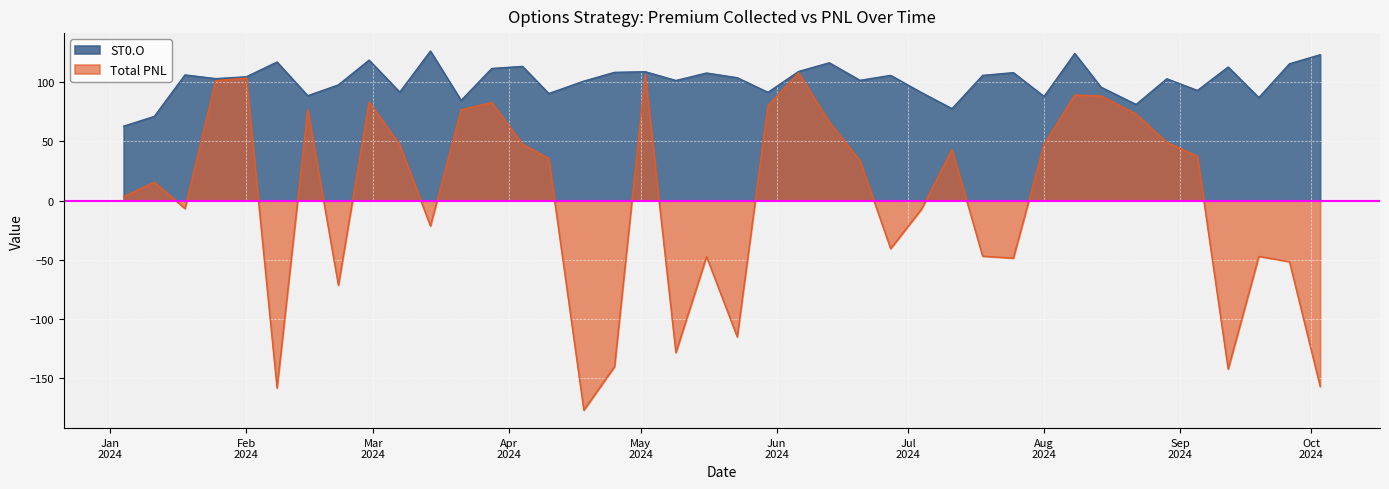

Between 2024-06-06 and 2024-09-05, which is larger?

2024-06-06